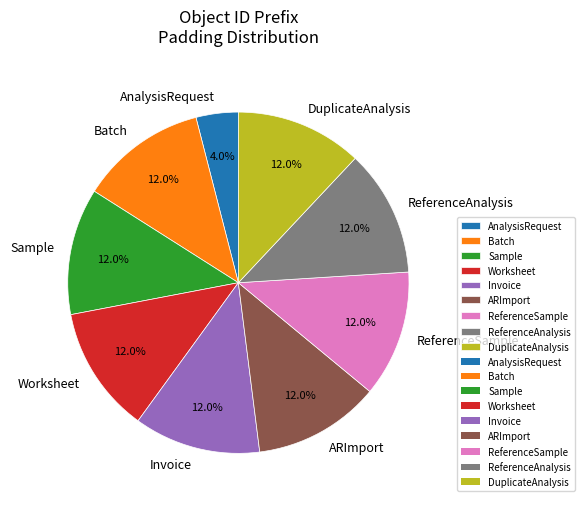

What is the ratio of the value at Batch to the value at Invoice?

1.0